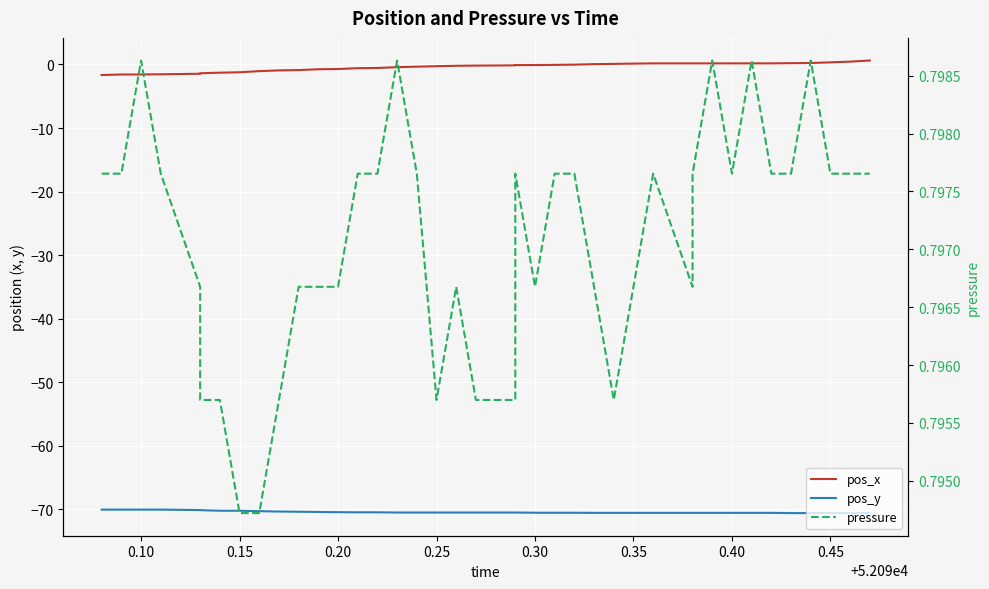

In pressure, how many points are higher than both neighbors (excluding endpoints)?

8